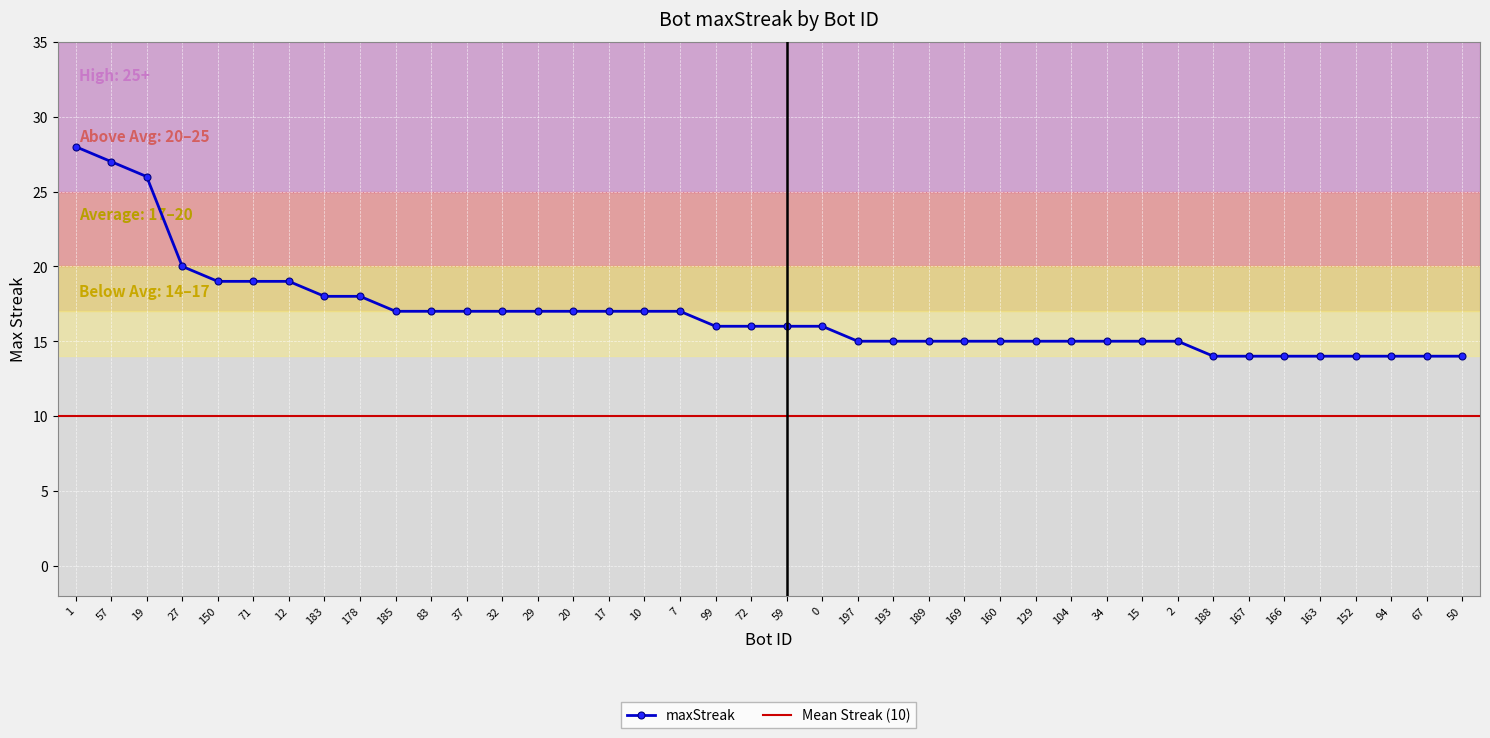

Is this an area chart (filled region under the line)?

No